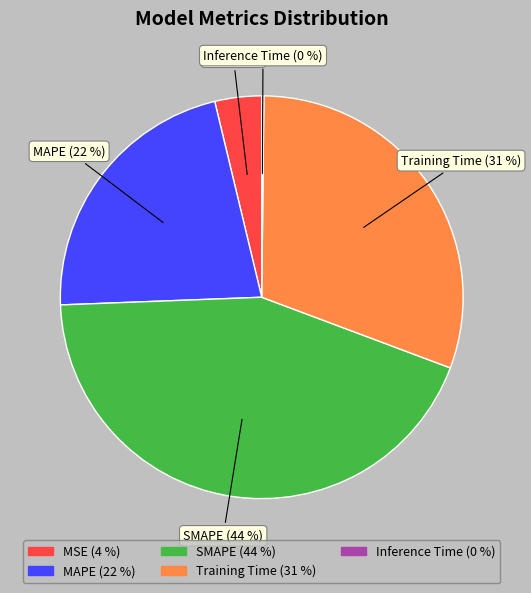

To the nearest percent, what is the difference between the largest and smallest slice percentages?

44%